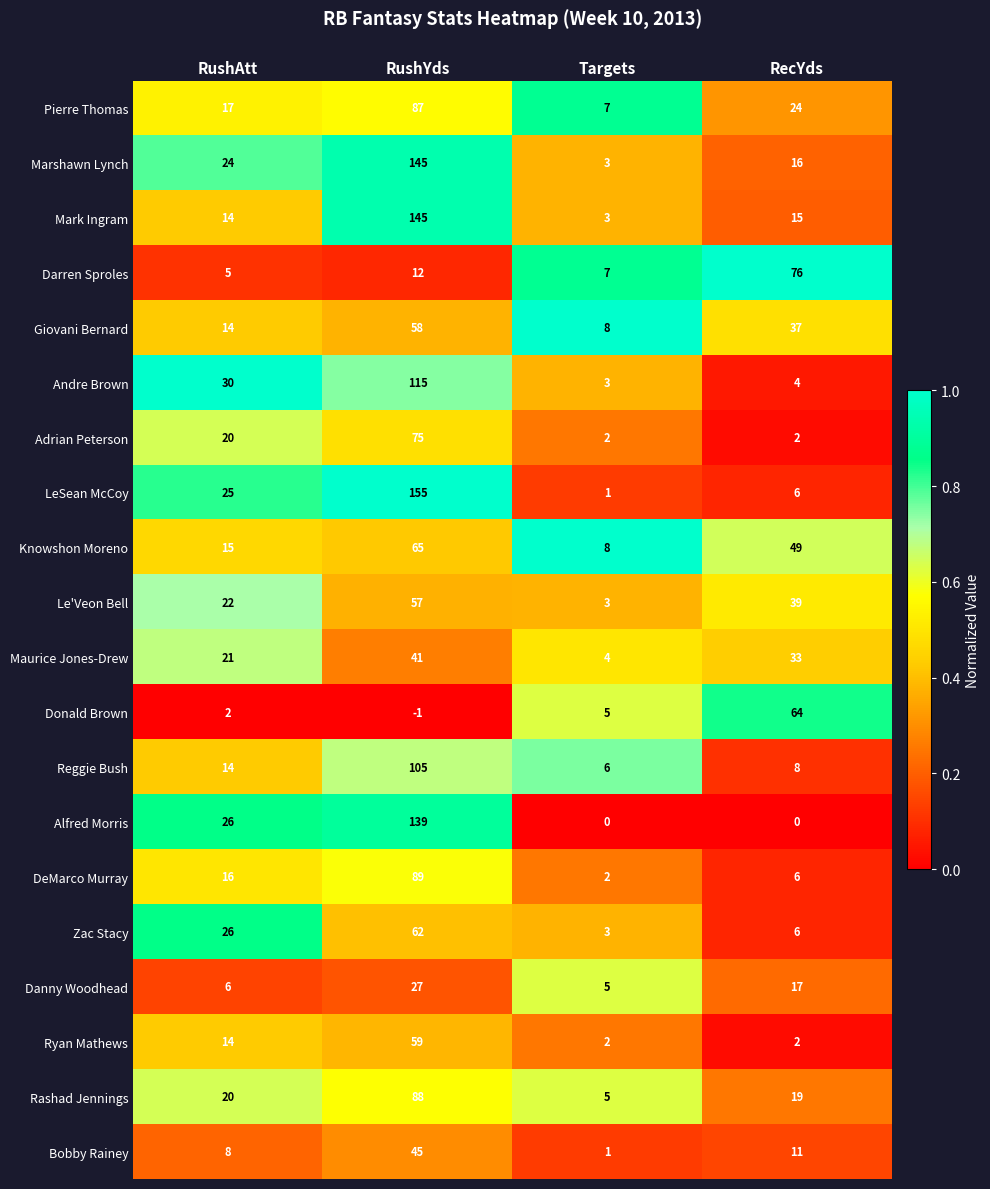

Rank the categories by Mark Ingram value from lowest to highest.

Targets, RushAtt, RecYds, RushYds